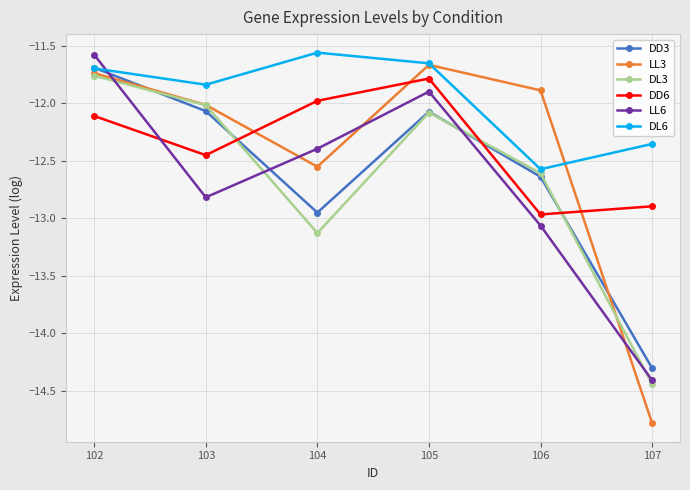

Is it true that LL6 equals -14.4 at 107?

True